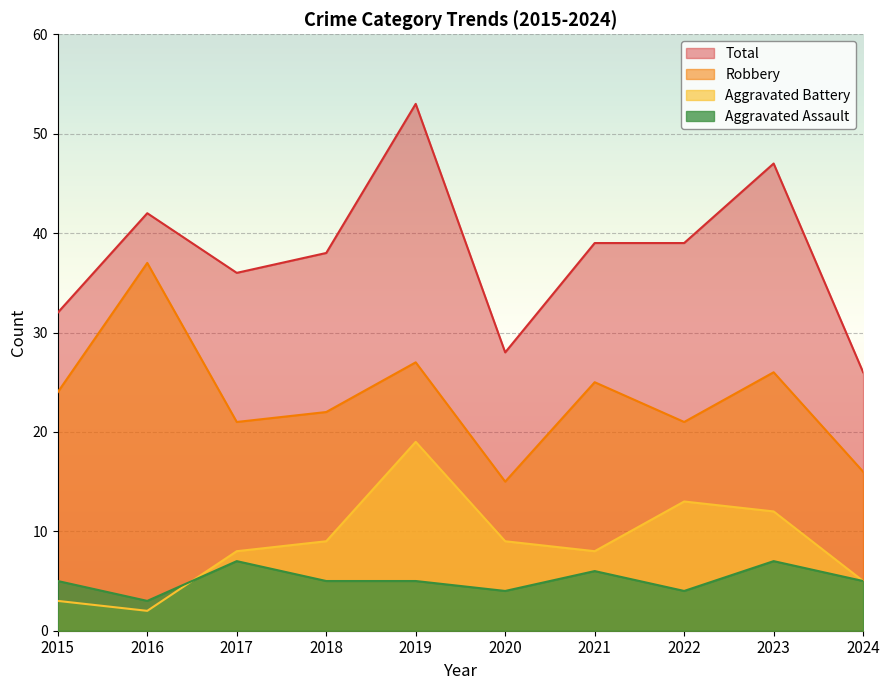

What is the lowest value of the Robbery series?

15